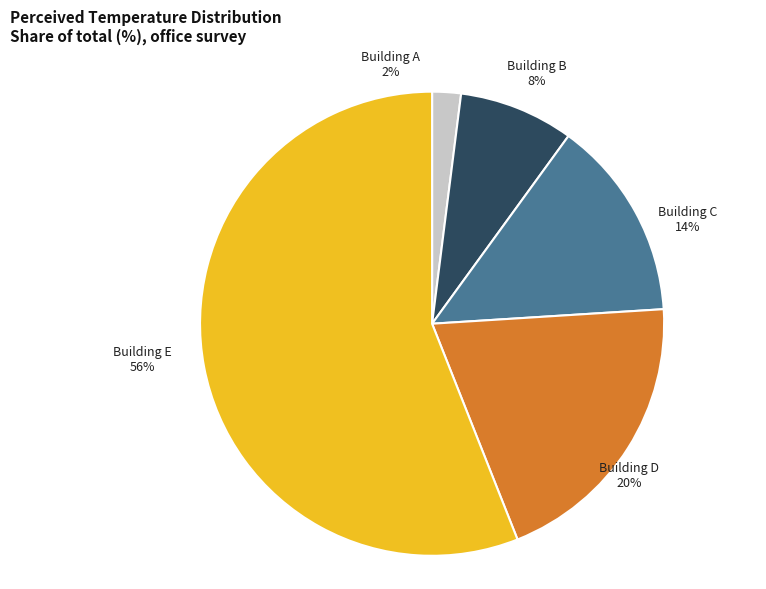

True or false: PER_TEMP 3 accounts for 20% of the total.

True